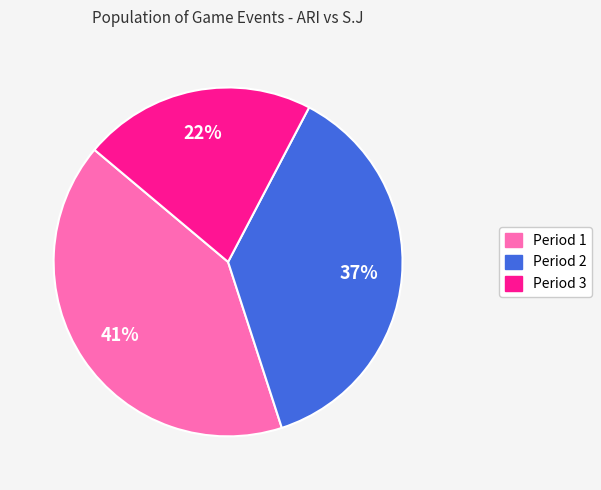

To the nearest percent, what is the average slice percentage?

33%